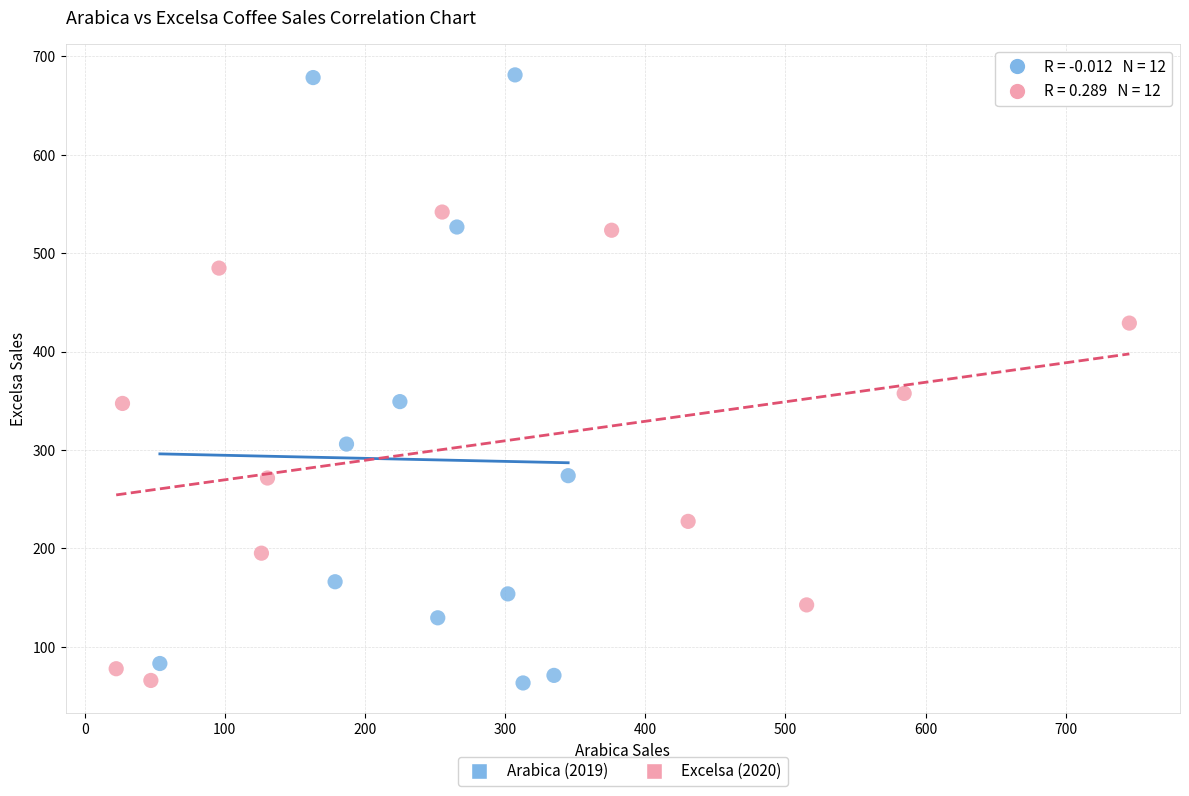

What are all the series names shown in the legend?

Arabica (2019), Excelsa (2020)